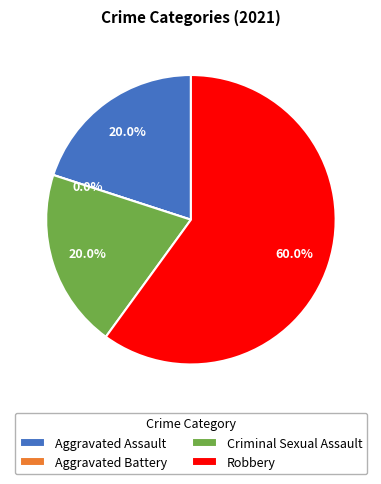

To the nearest percent, what portion does Robbery represent?

60%